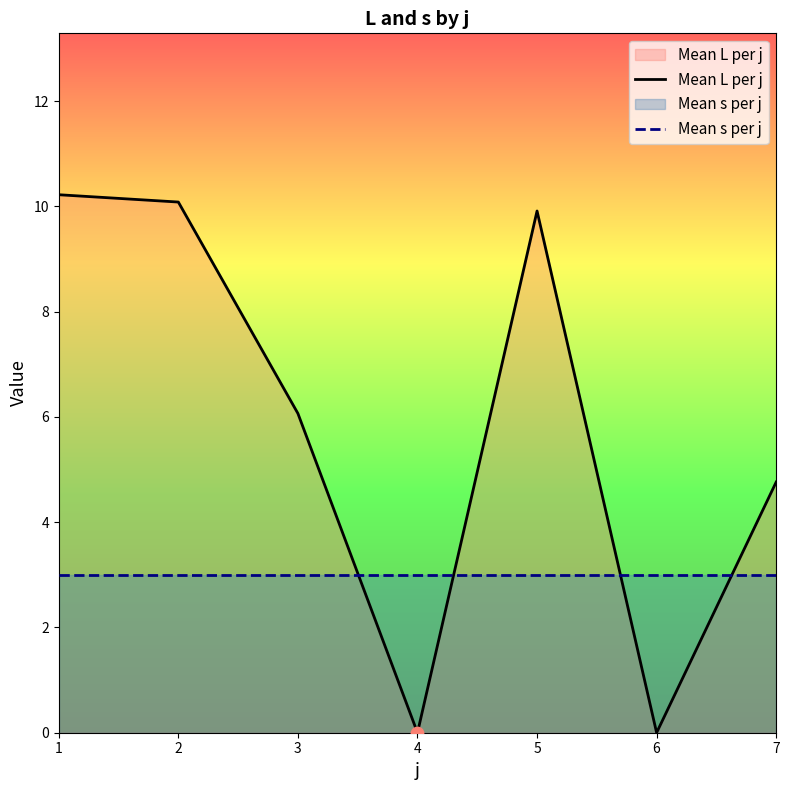

What is the total value across all series at 4?

3.0